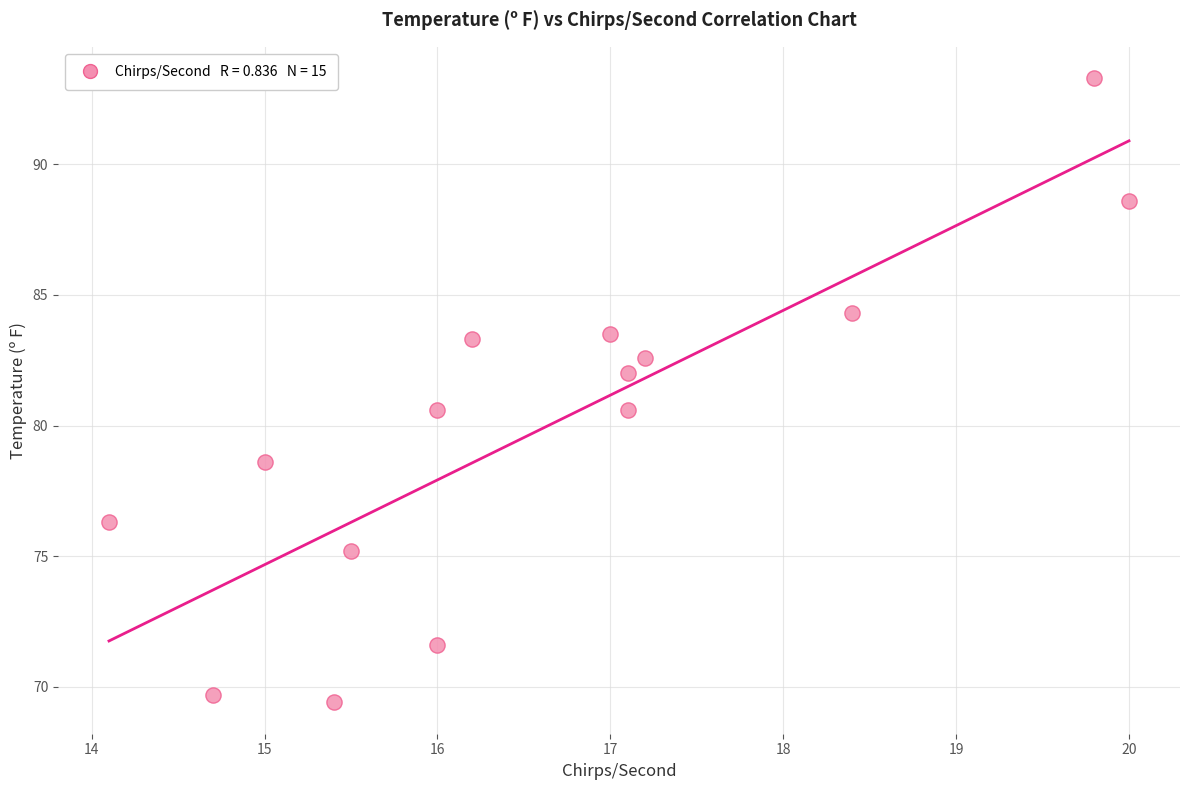

What is the range of X values (max minus min)?

5.9